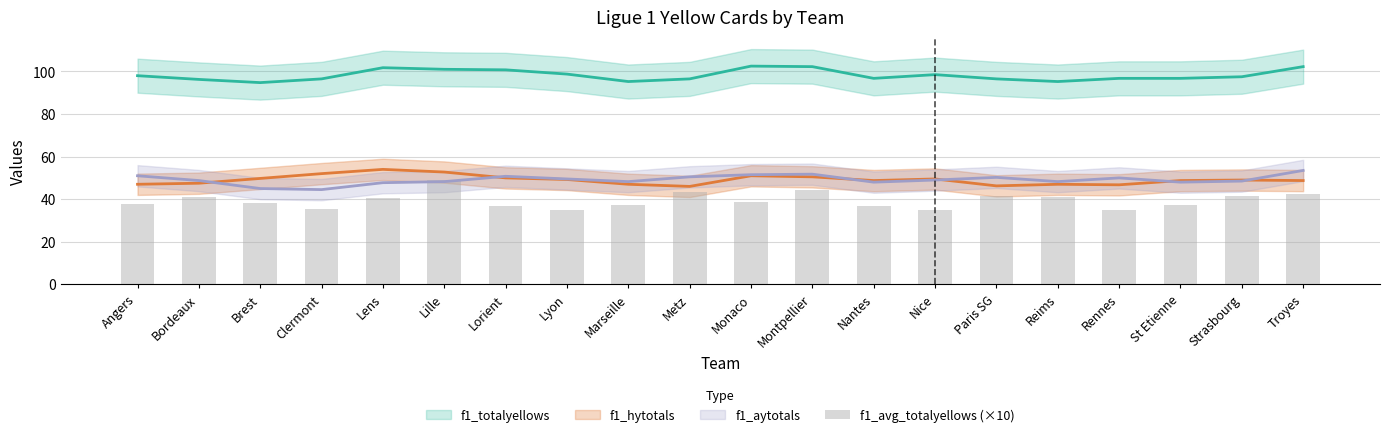

What is the change in value from Bordeaux to Brest?

-2.8